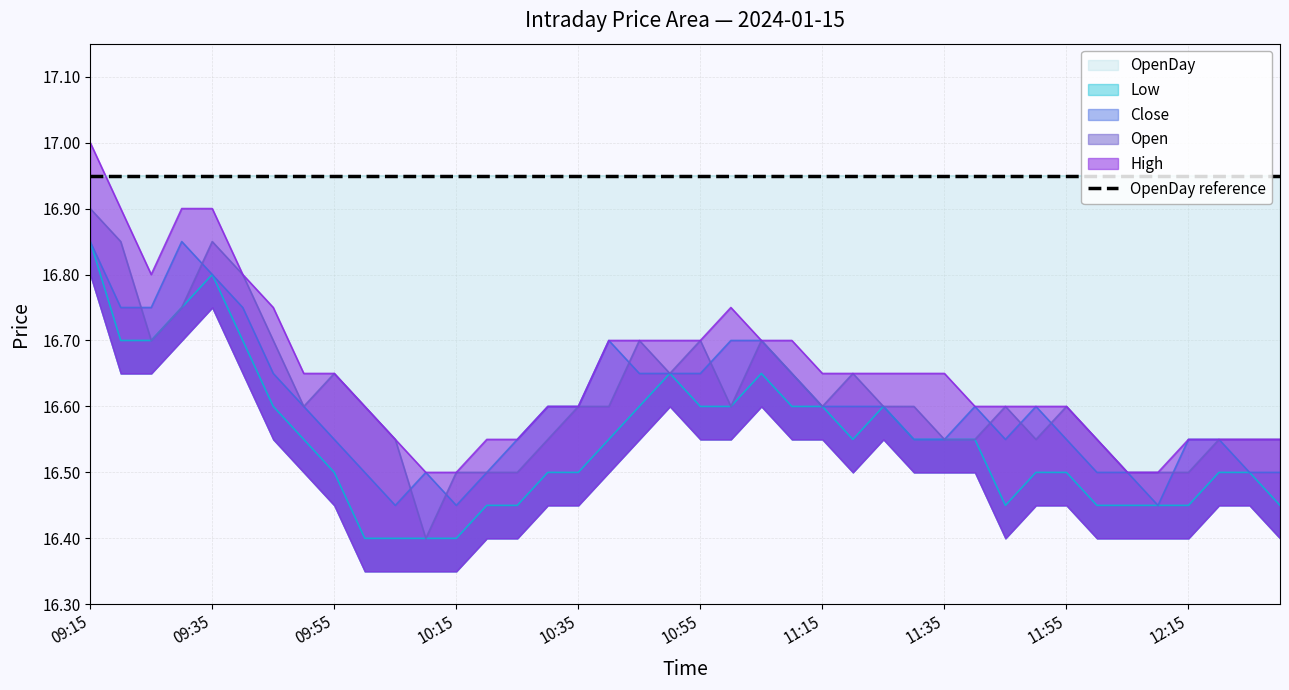

Count the number of categories in the chart.

40